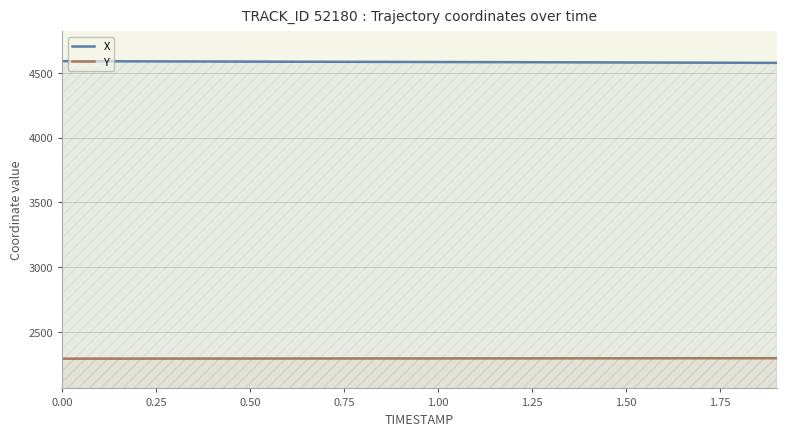

What is the sum of all Y values?

688678.2